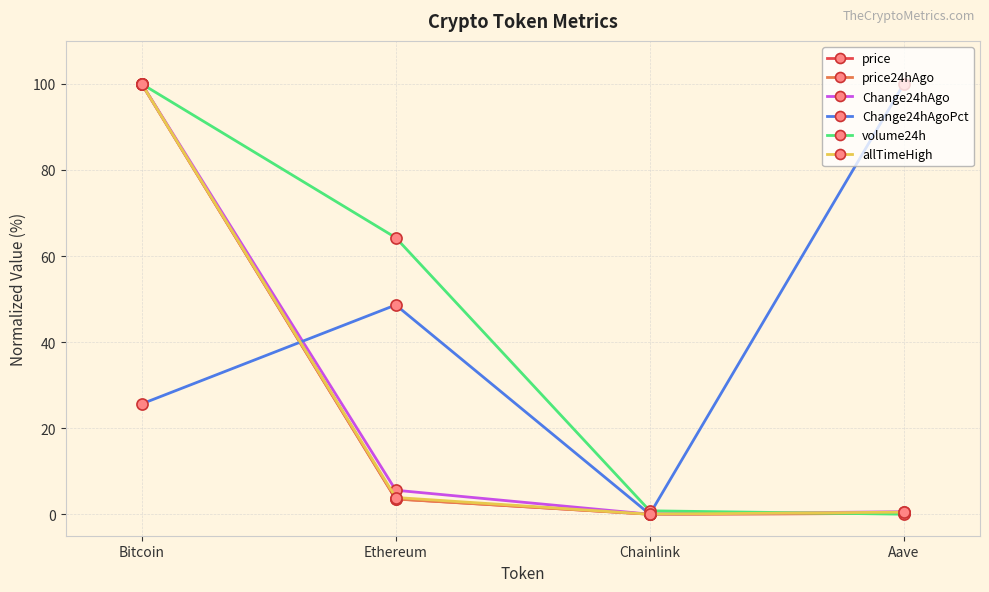

Read the volume24h value at Bitcoin.

100.0